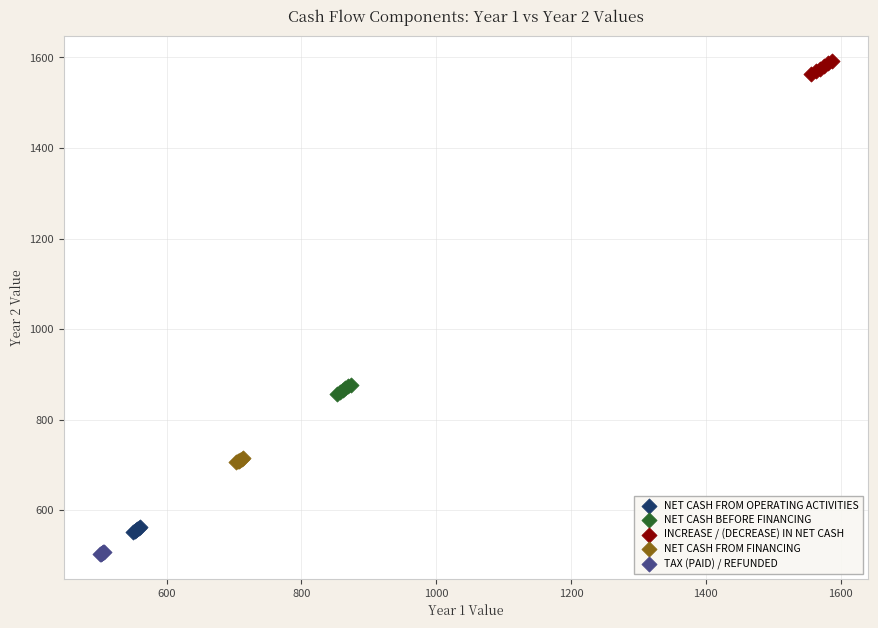

Which series contains the lowest Y value?

TAX (PAID) / REFUNDED